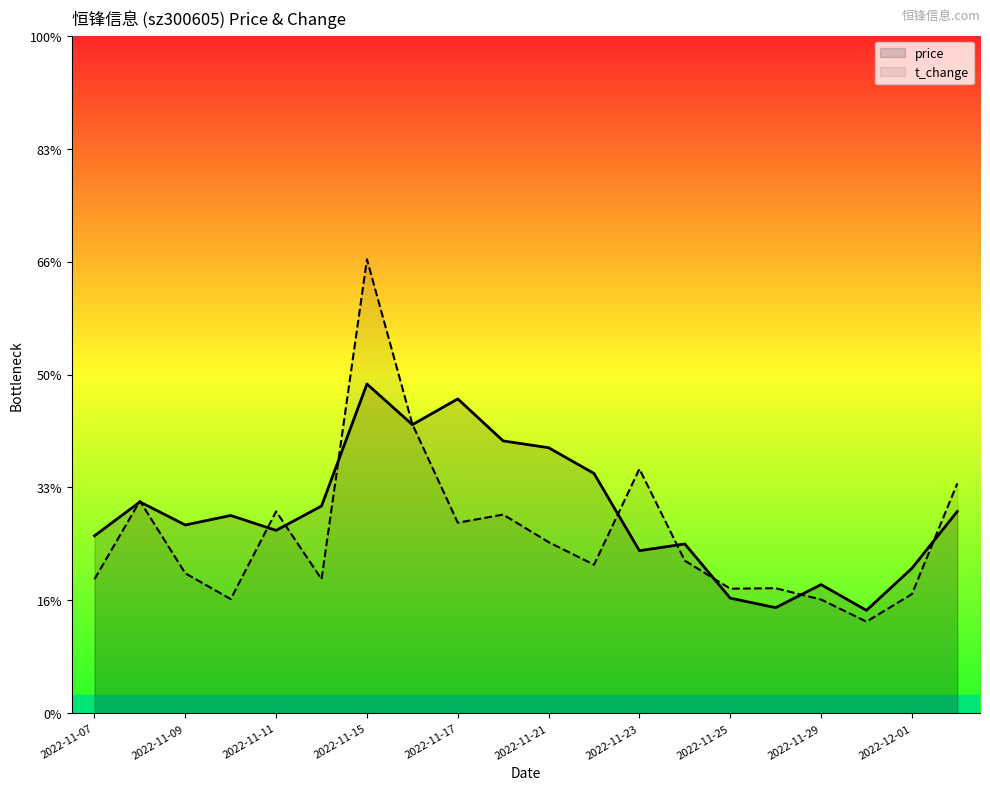

True or false: t_change and price cross at least once.

True